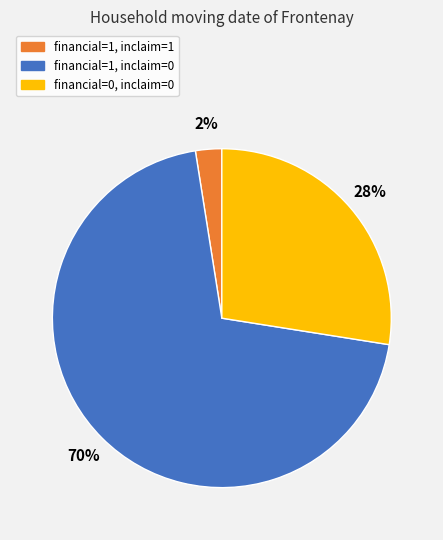

Does any single category account for the majority?

Yes